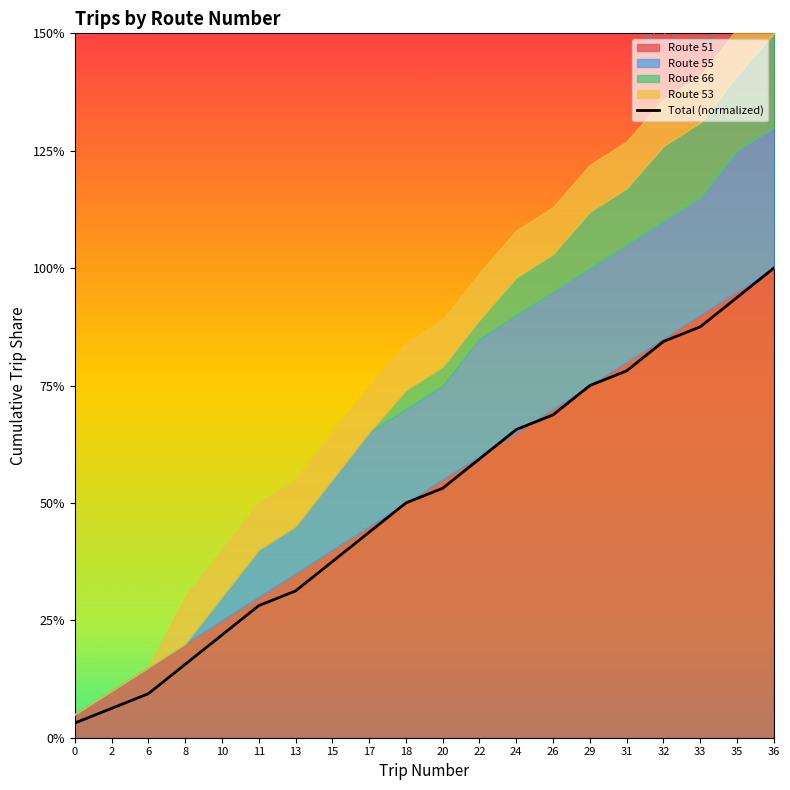

Is it true that the value at 36 is 1.0?

True